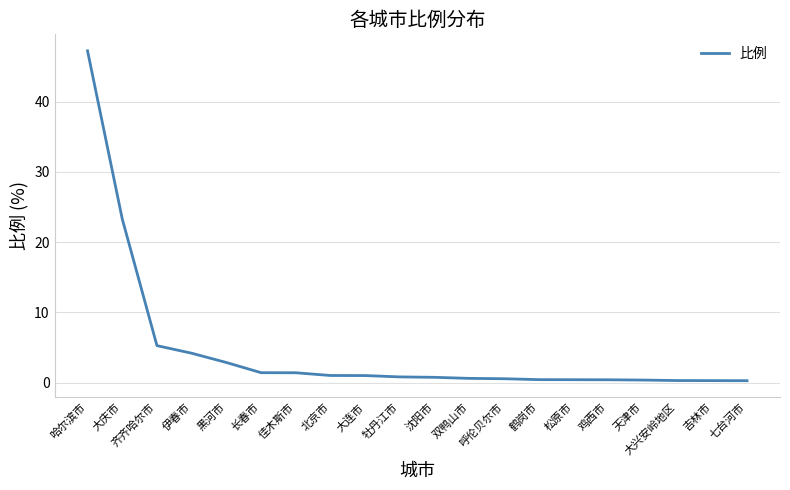

What is the greatest value displayed?

47.2